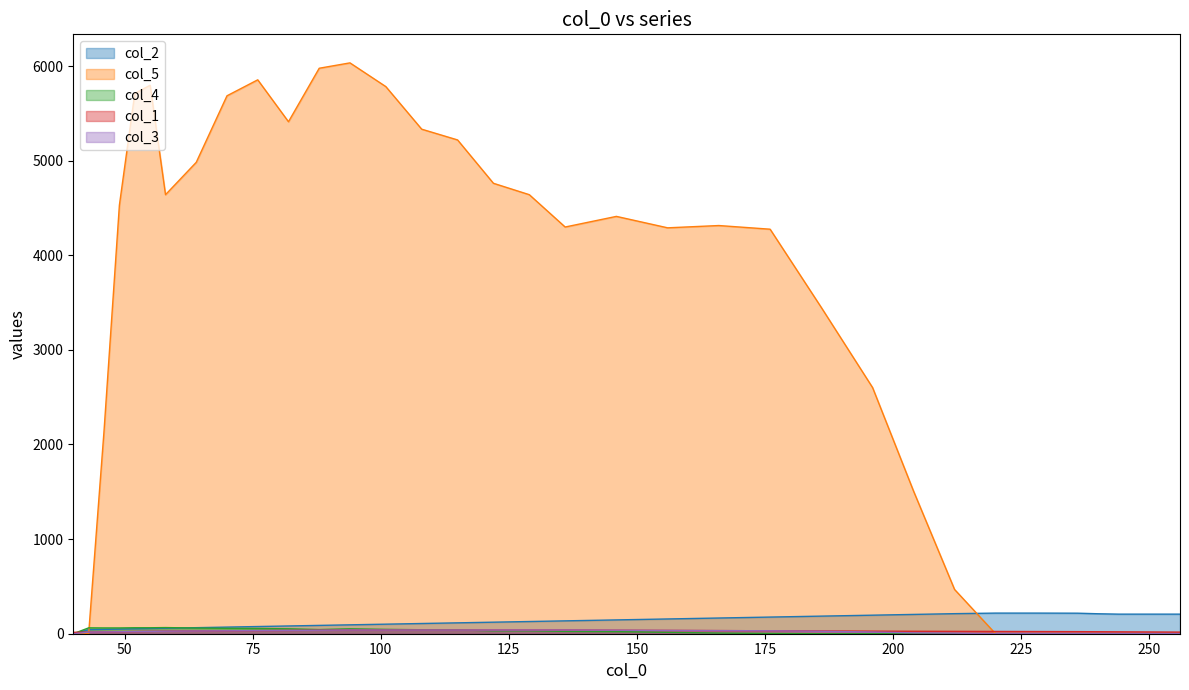

What value does the col_4 series have at 156?

15.0